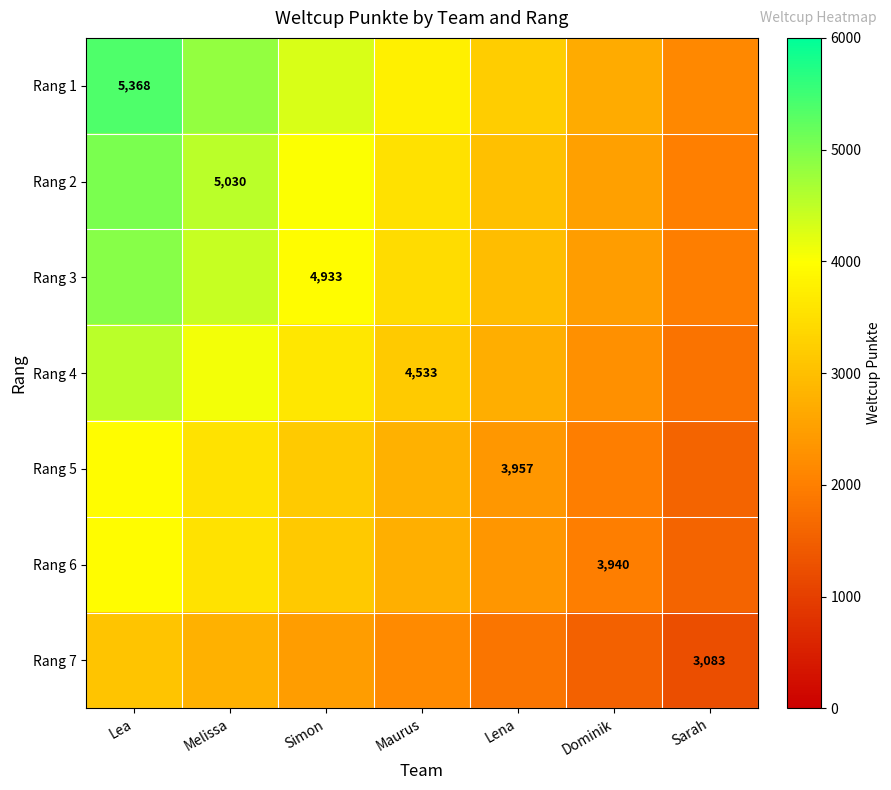

Is the value of Rang 2 at Simon greater than the value of Rang 7 at Simon?

Yes